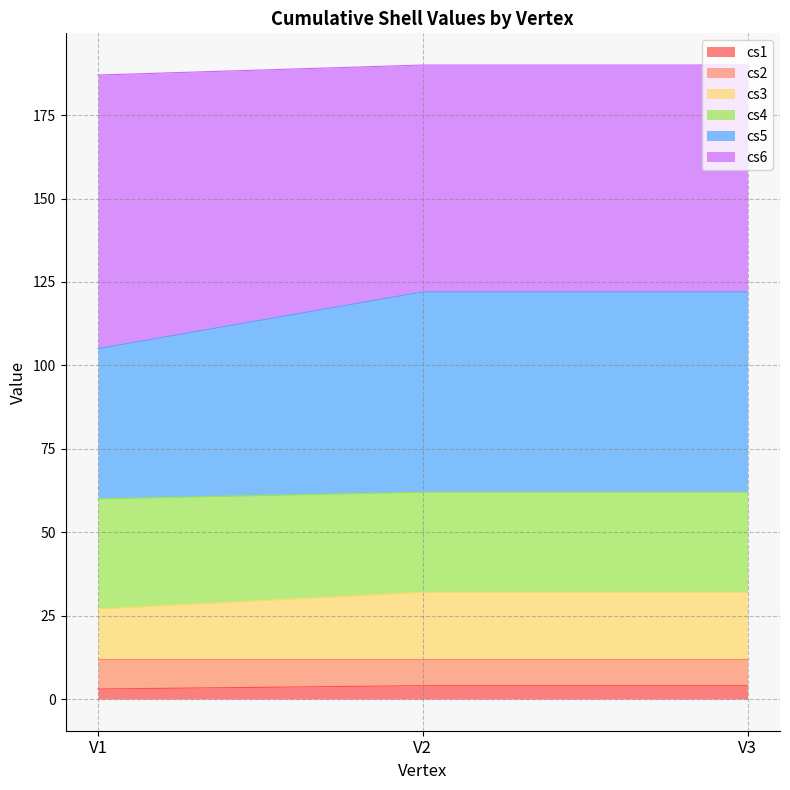

List the labels in order of cs1 value, smallest first.

V1, V2, V3